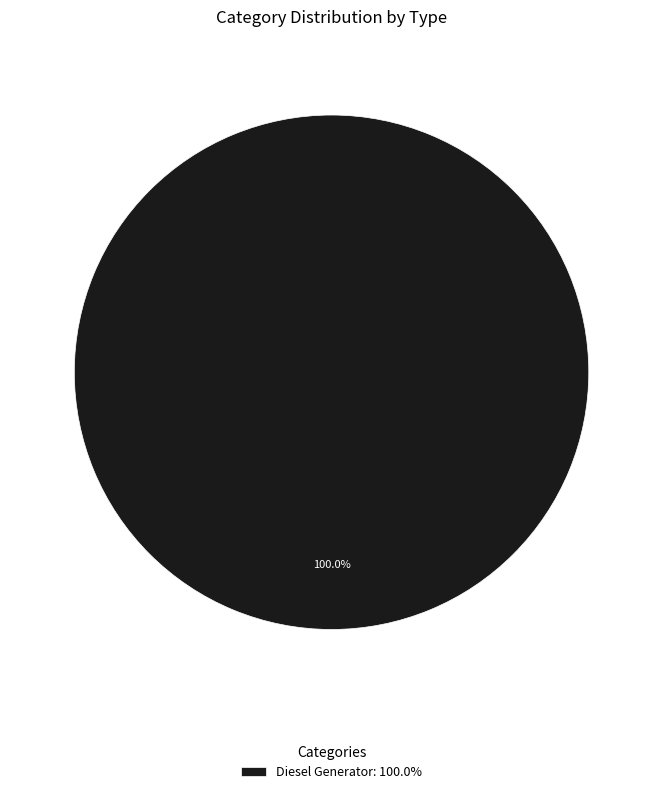

Which slice represents more than half of the pie?

Diesel Generator: 100.0%